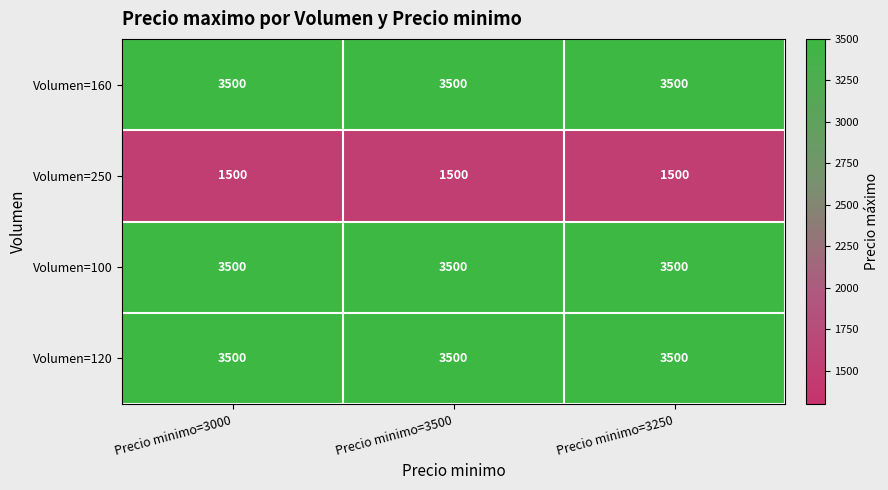

The value of Volumen=250 at Precio minimo=3500 is 1500. True or false?

True